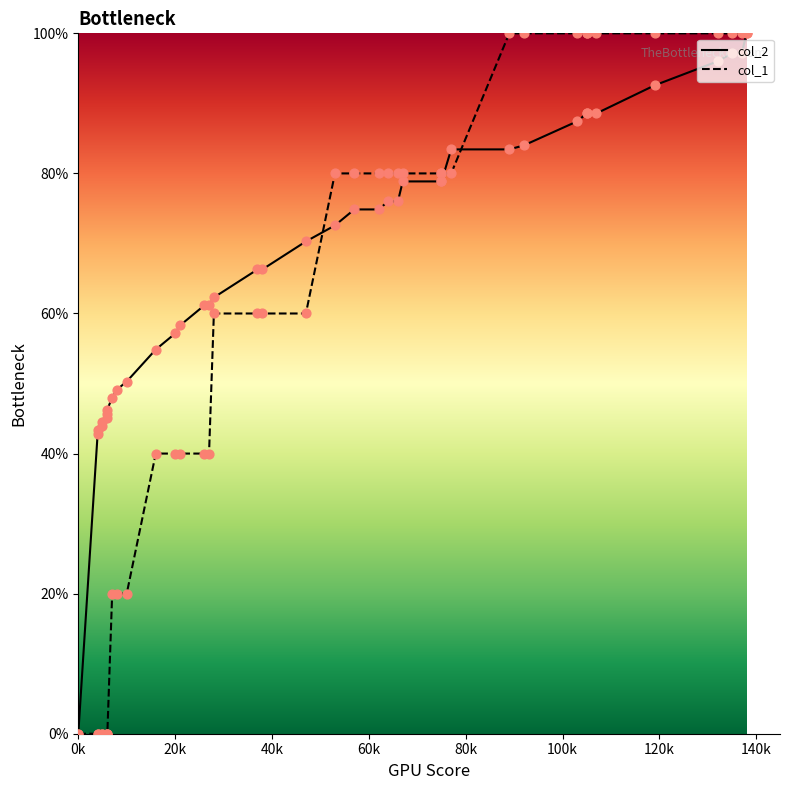

What are all the series names shown in the legend?

col_2, col_1